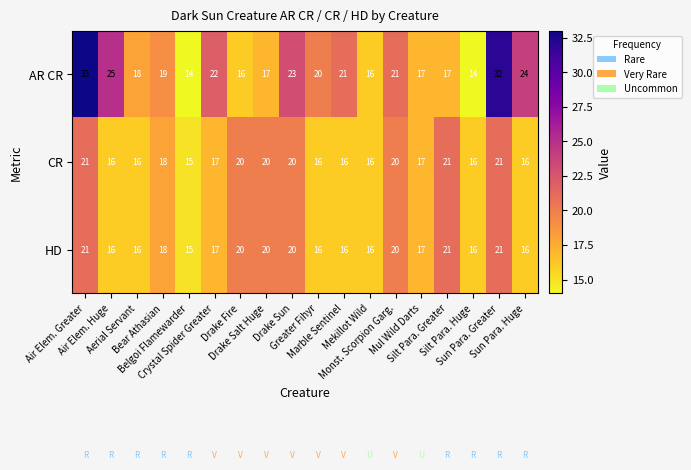

Which series has the largest total across all categories?

AR CR